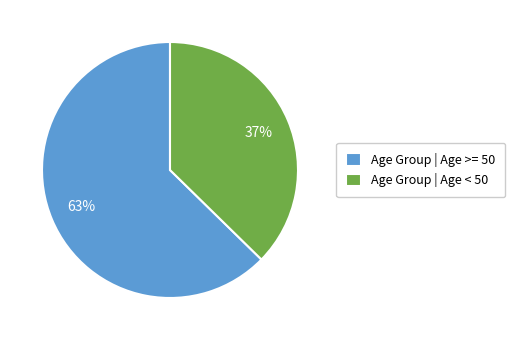

Is there any slice that represents more than half of the pie?

Yes